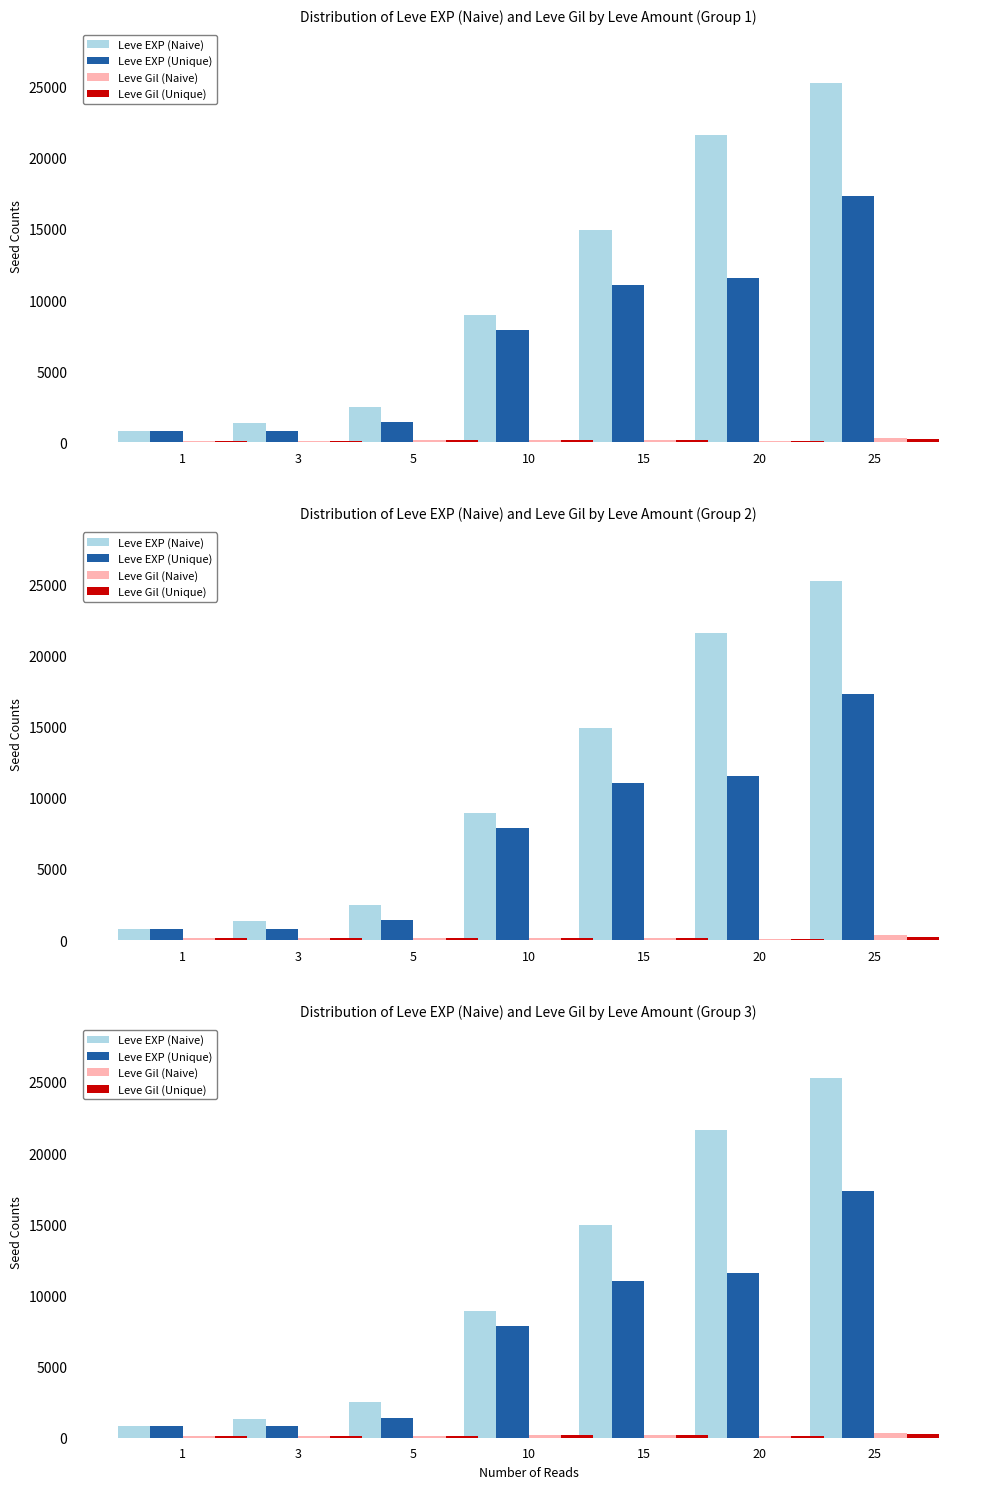

What is the difference between the Leve Gil (Naive) values at 5 and 25?

187